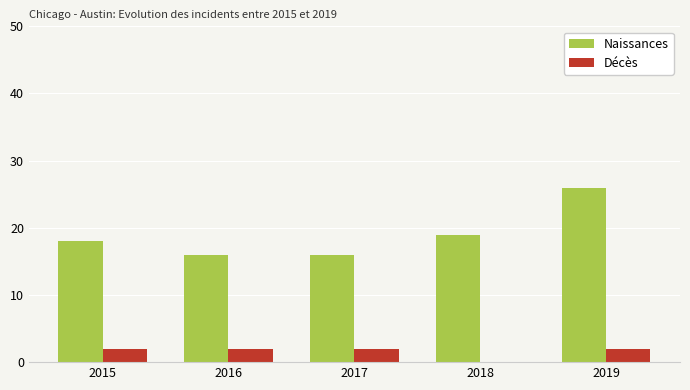

Reading left to right, what are all the values shown in this chart?

Naissances: 18	16	16	19	26
Décès: 2	2	2	0	2